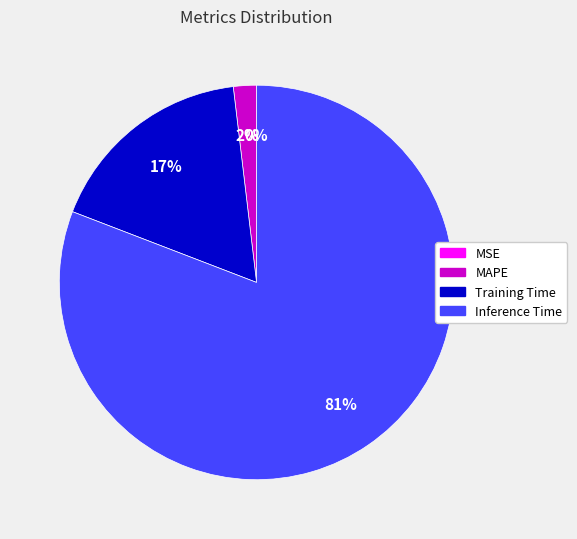

Do MAPE and Inference Time together represent more than half of the pie?

Yes